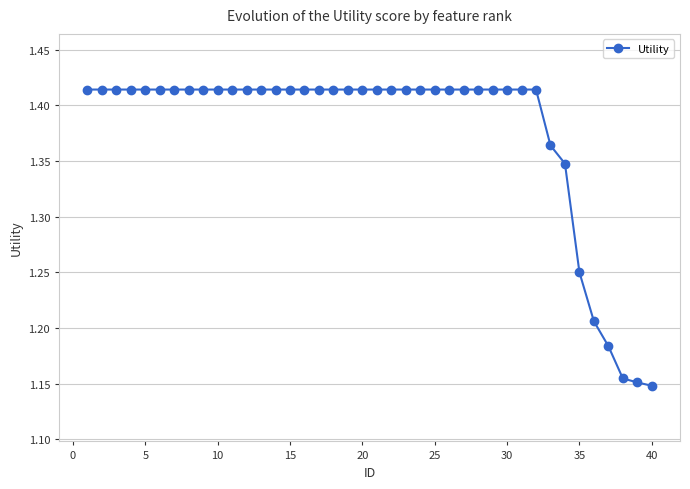

How many lines are shown in the chart?

1